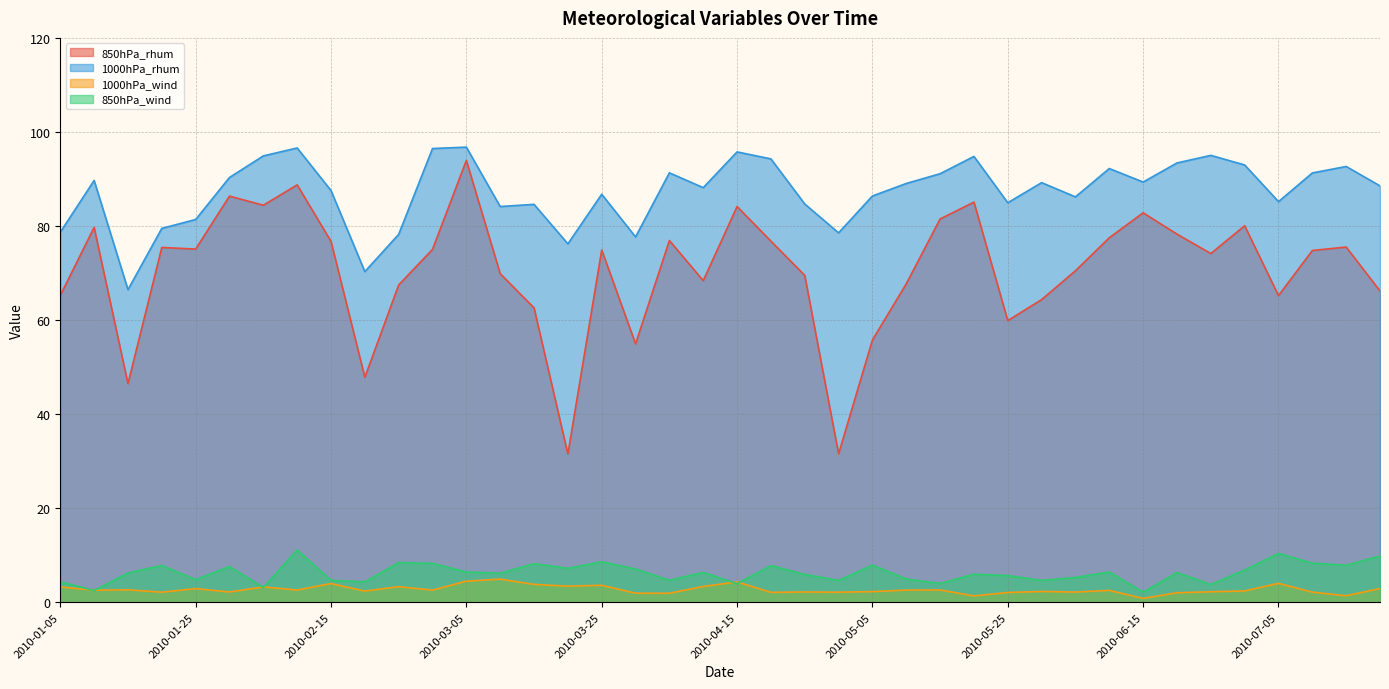

Between 2010-06-20 and 2010-07-20, which is larger?

2010-06-20